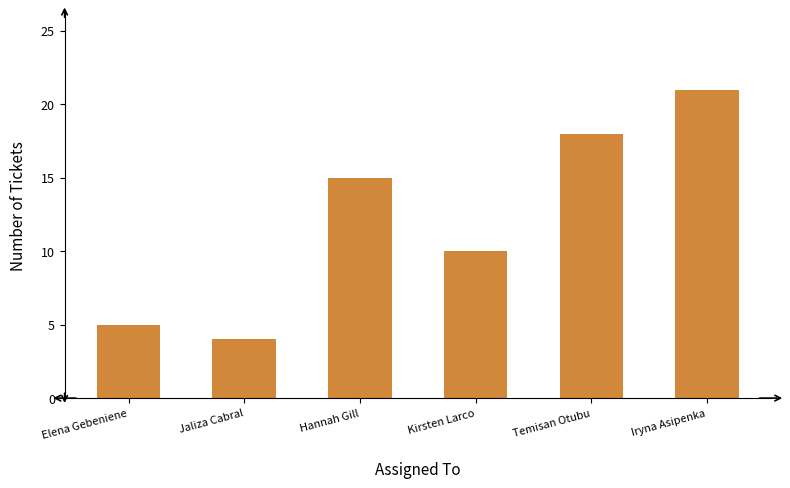

What is the change in value from Jaliza Cabral to Temisan Otubu?

+14